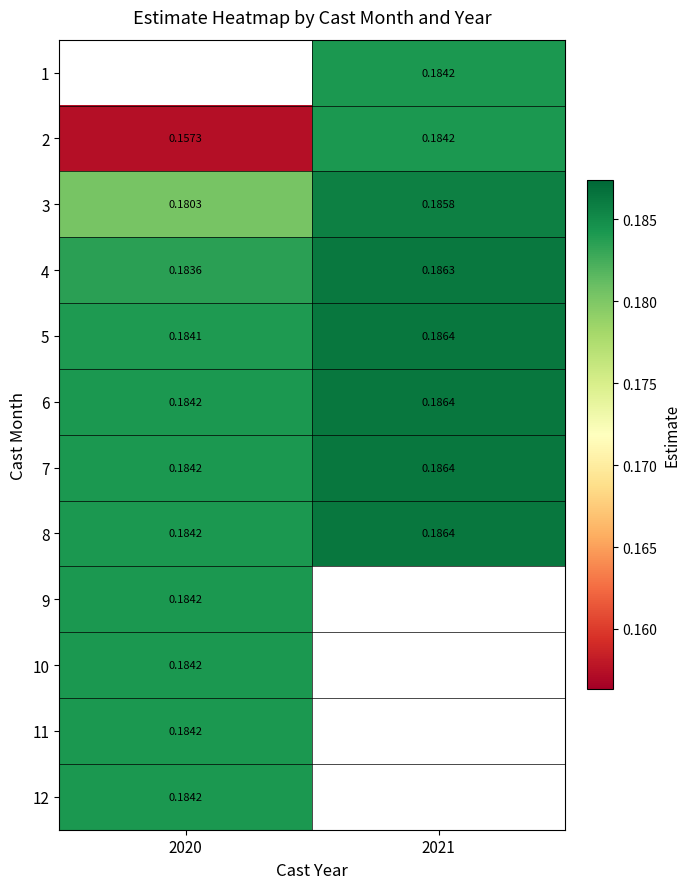

Is the value of 5 at 2021 greater than the value of 4 at 2020?

Yes